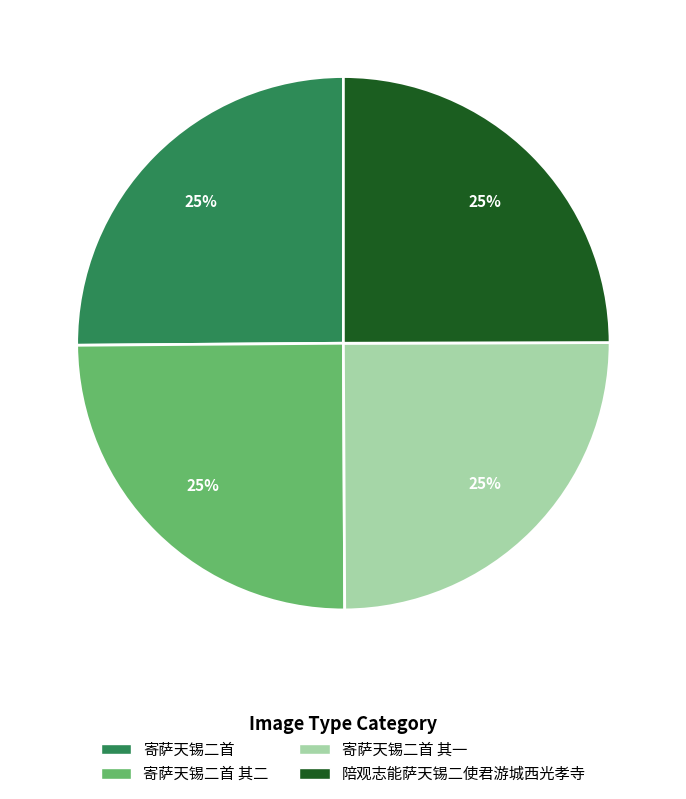

To the nearest percent, what is the average slice percentage?

25%